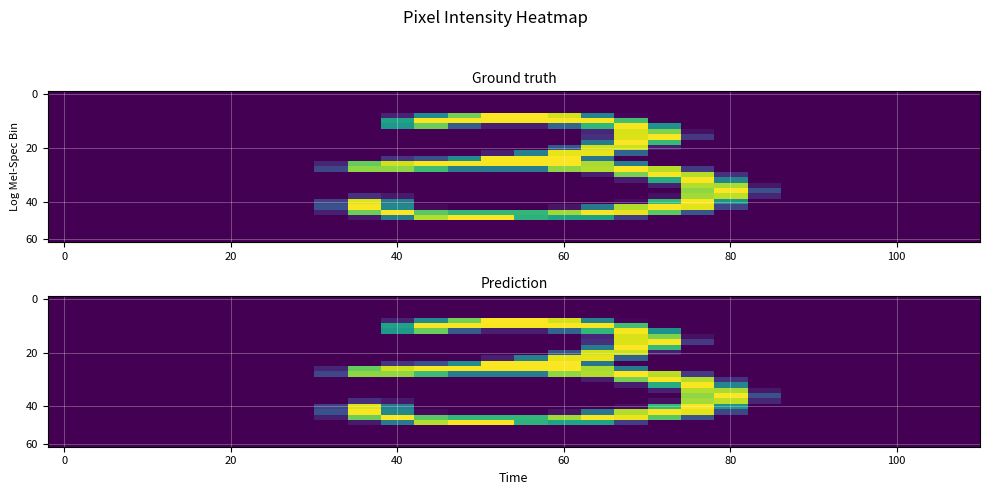

What is the spread (max minus min) of values at 17?

255